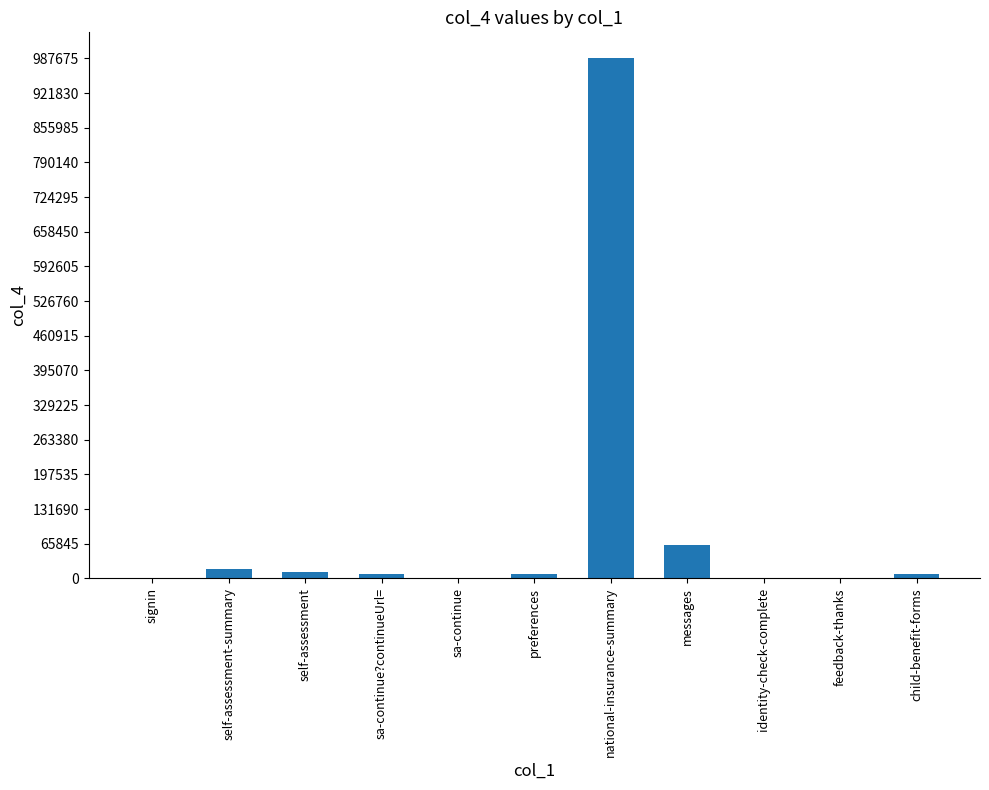

Count the number of categories in the chart.

11